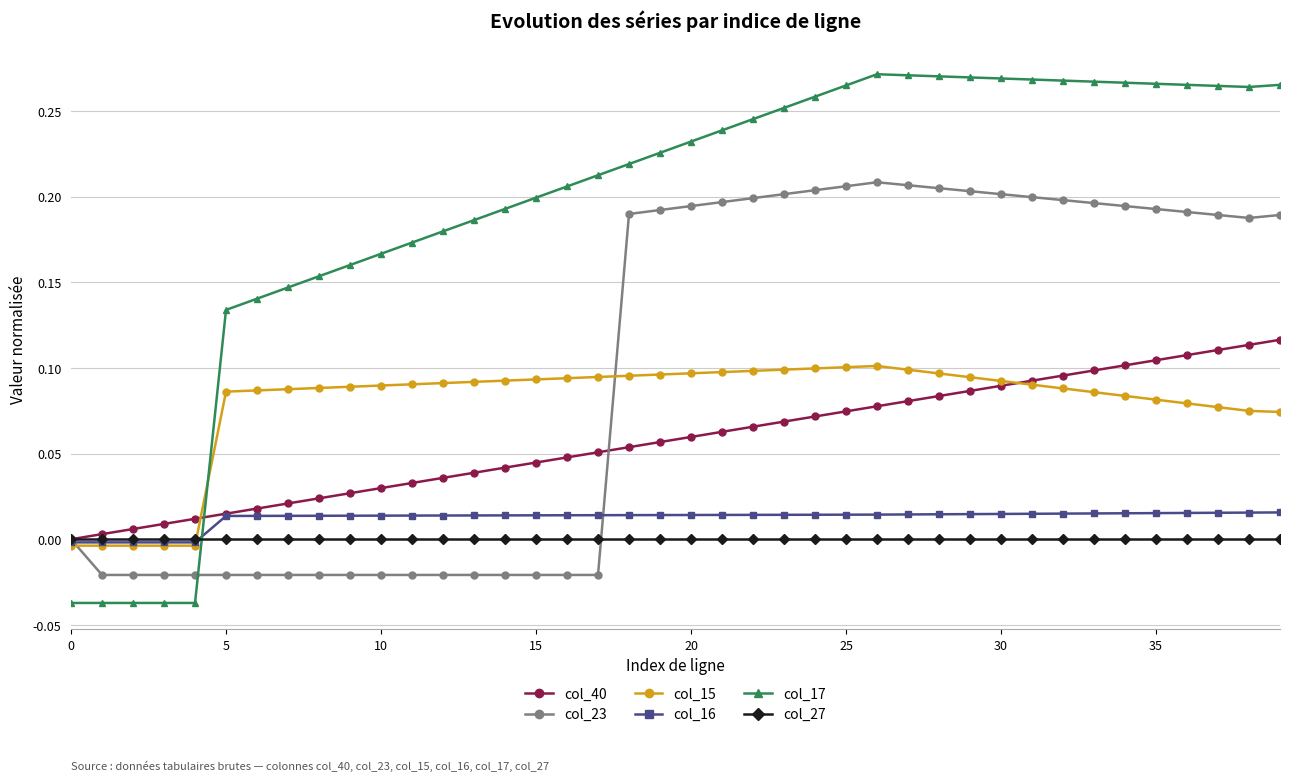

How many values in col_15 are below zero?

5